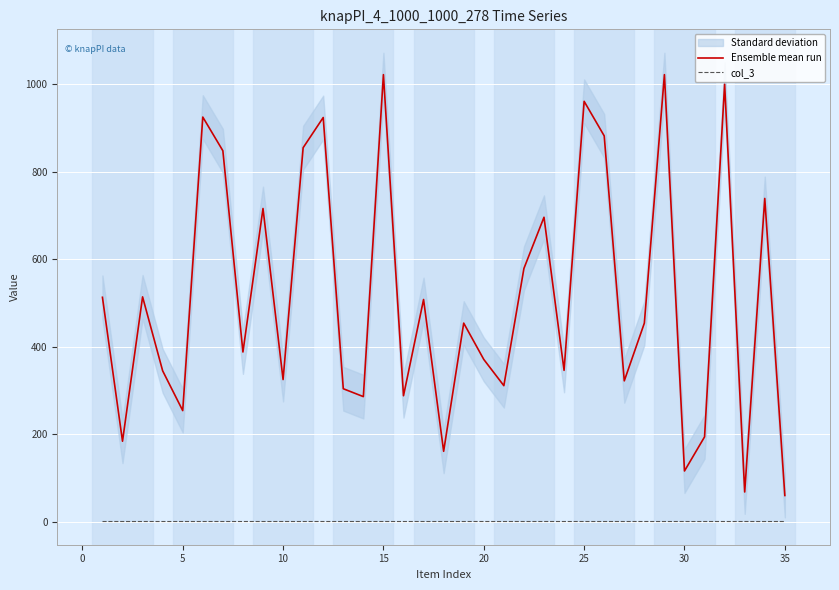

True or false: Ensemble mean run and col_3 intersect in this chart.

False